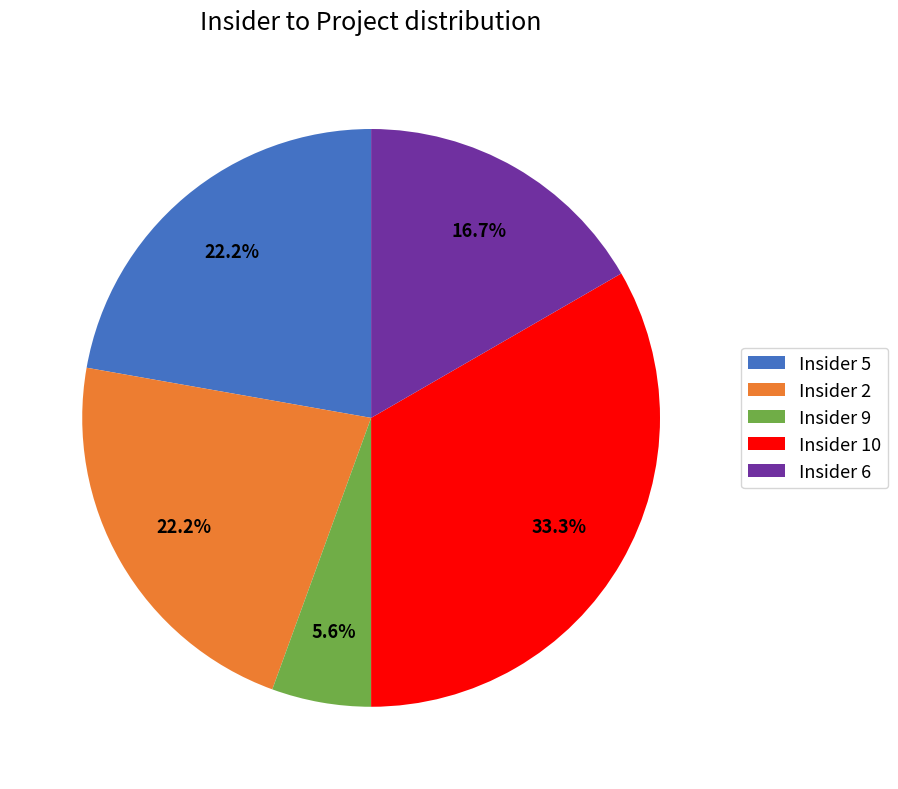

Is there a majority slice in this chart?

No